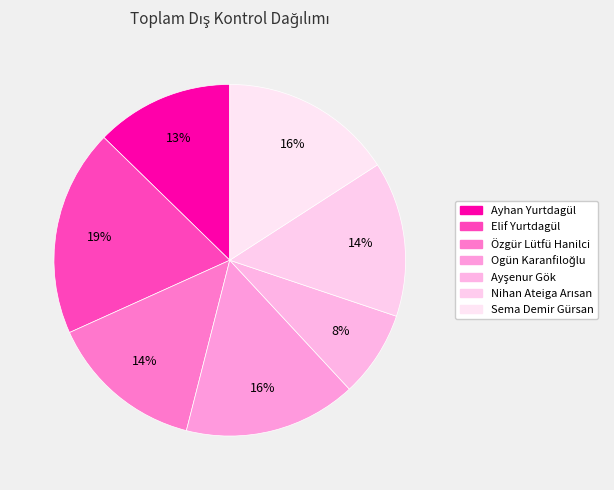

Which slice is the largest?

Elif Yurtdagül